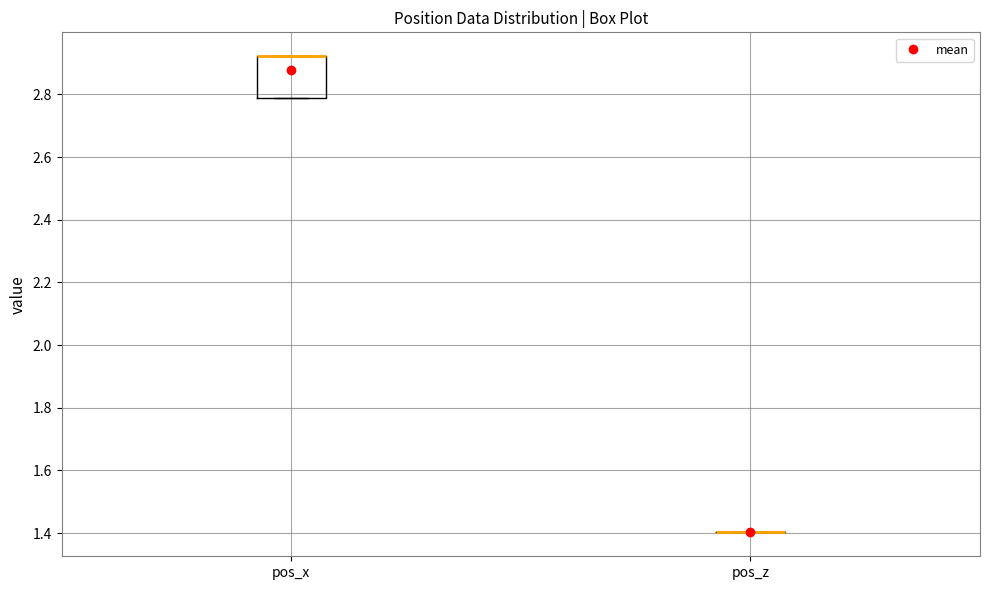

Reading left to right, transcribe this box plot: for each box, give where its median line is, the range the box spans, and where its two whiskers end, as read against the y-axis. The values are not printed on the chart, so give them approximately, as read against the axis.

pos_x: median 2.92 (drawn on the box's upper edge), box 2.78 to 2.92, whiskers 2.78 to 2.92
pos_z: box collapsed to a line at 1.40, whiskers 1.40 to 1.40